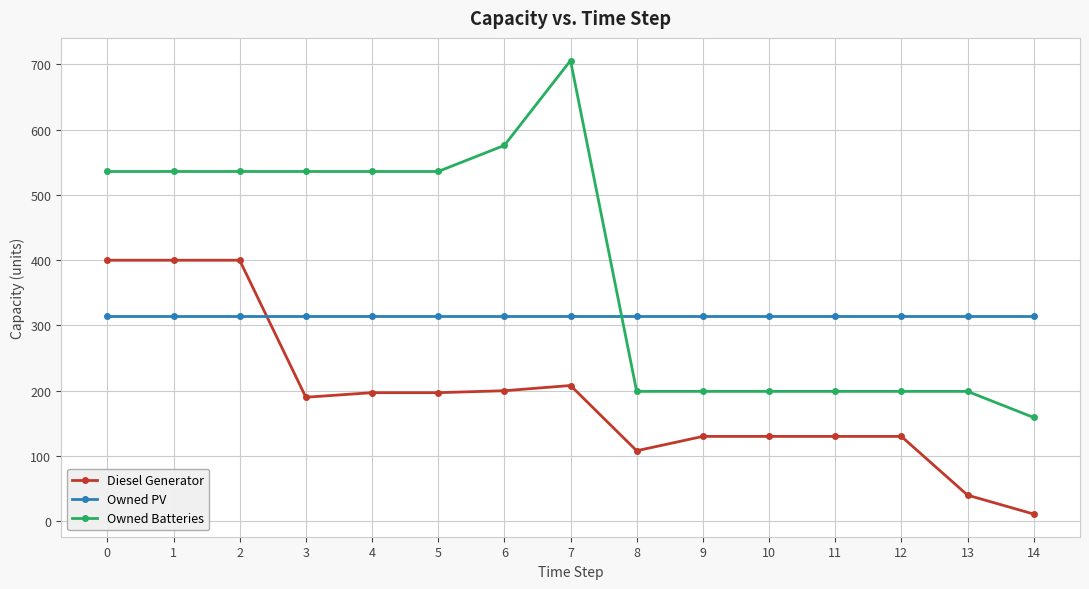

What is the value of the Owned PV point at the 4th from the left?

314